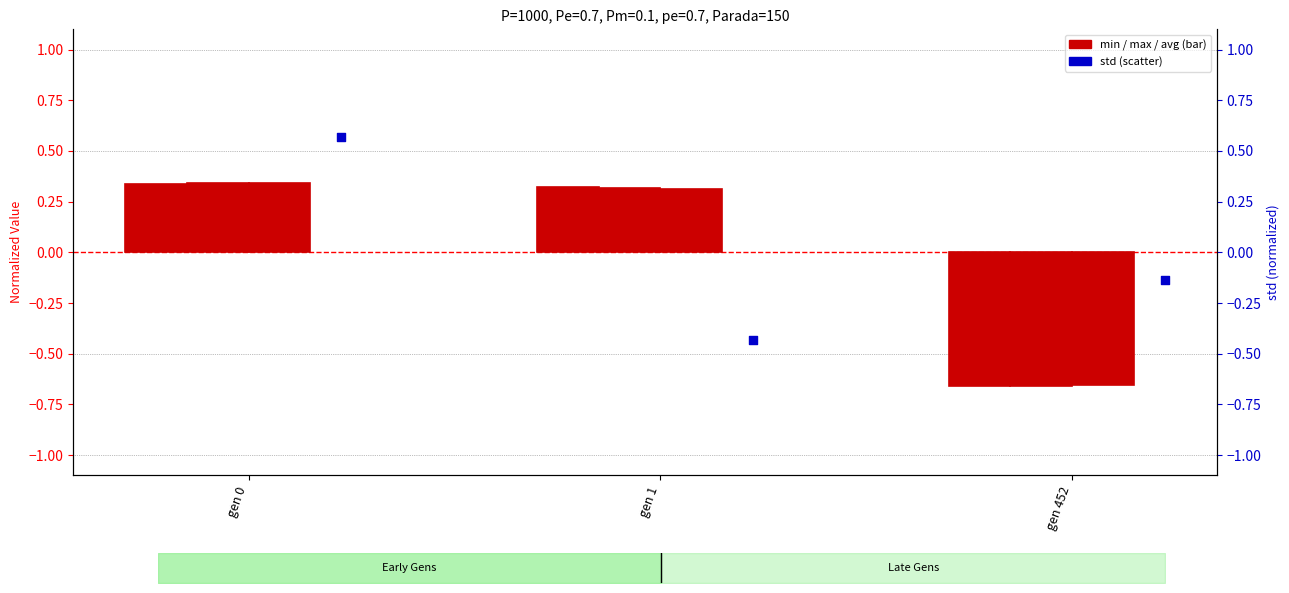

Which series contains the highest Y value?

std